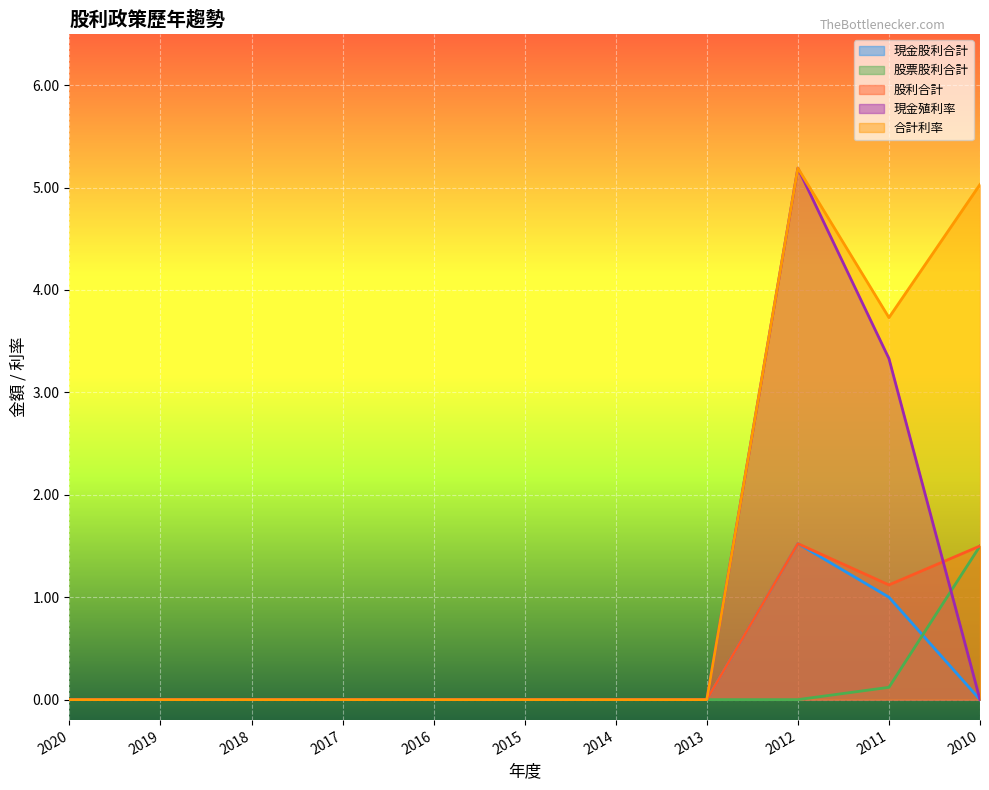

Which series ends up on top after the final intersection of 現金殖利率 and 股利合計?

股利合計